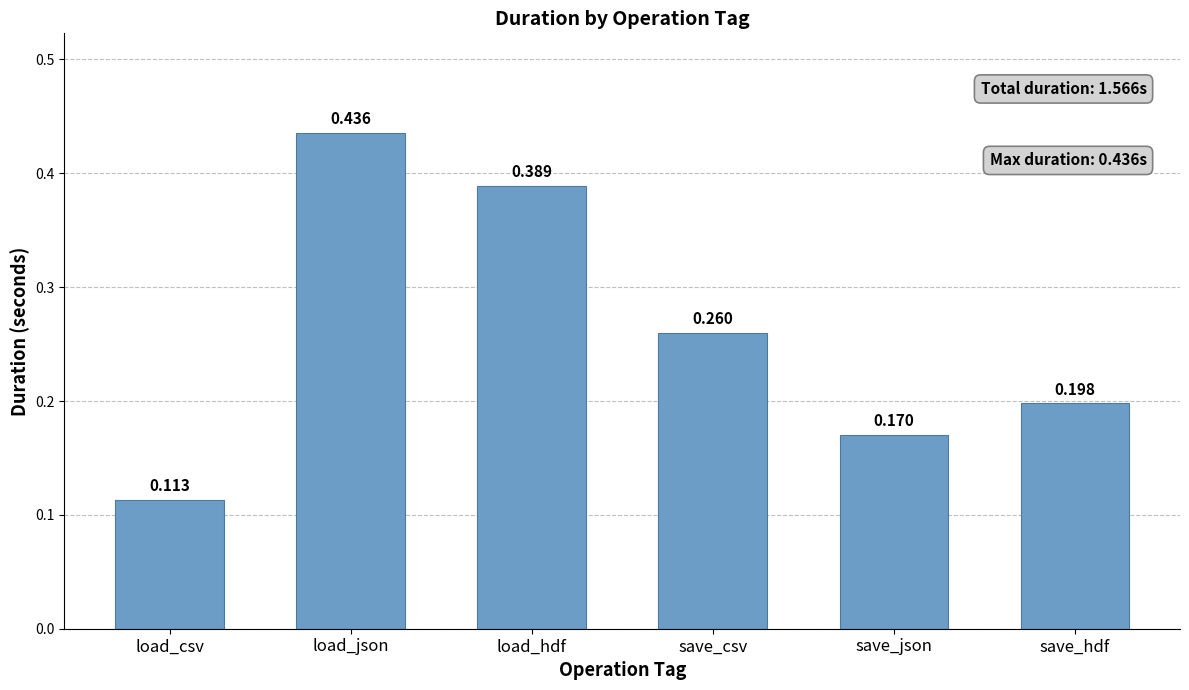

Which label corresponds to the smallest value in the chart?

load_csv